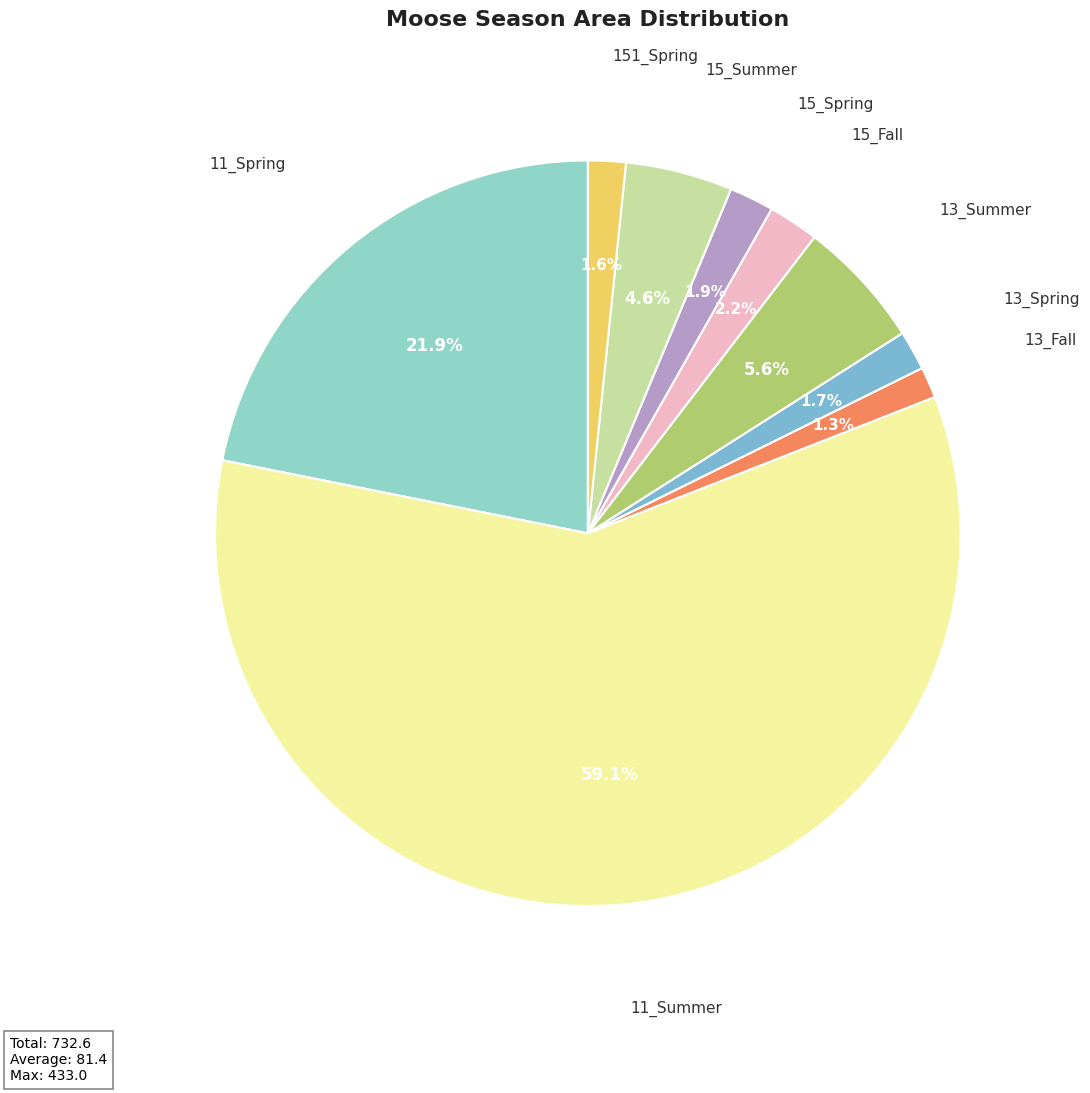

Count the number of slices in the pie.

9